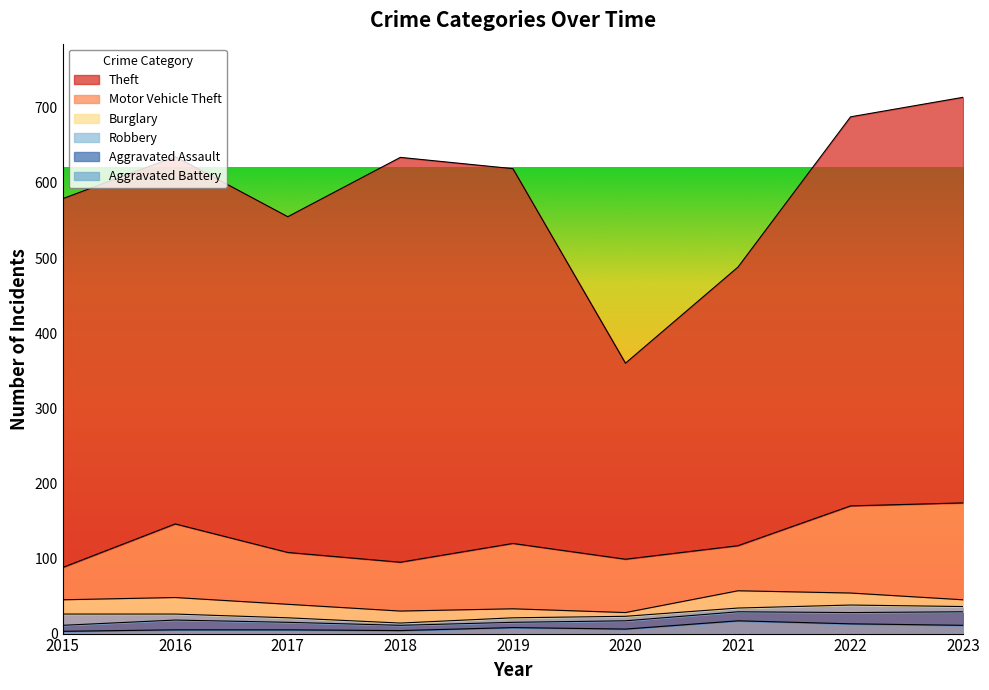

What is the difference between the highest and lowest values at 2020?

256